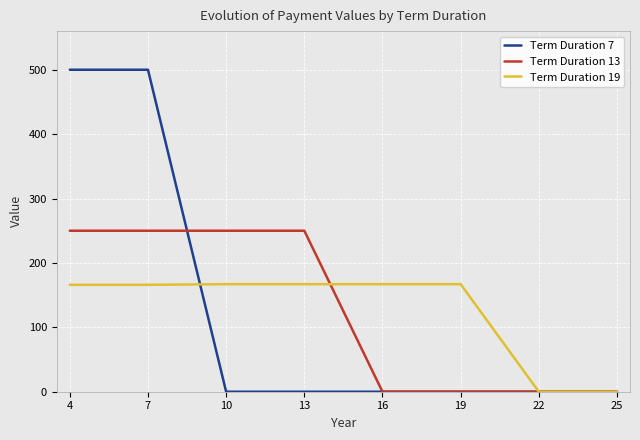

Which series changed the most between 13 and 16?

Term Duration 13